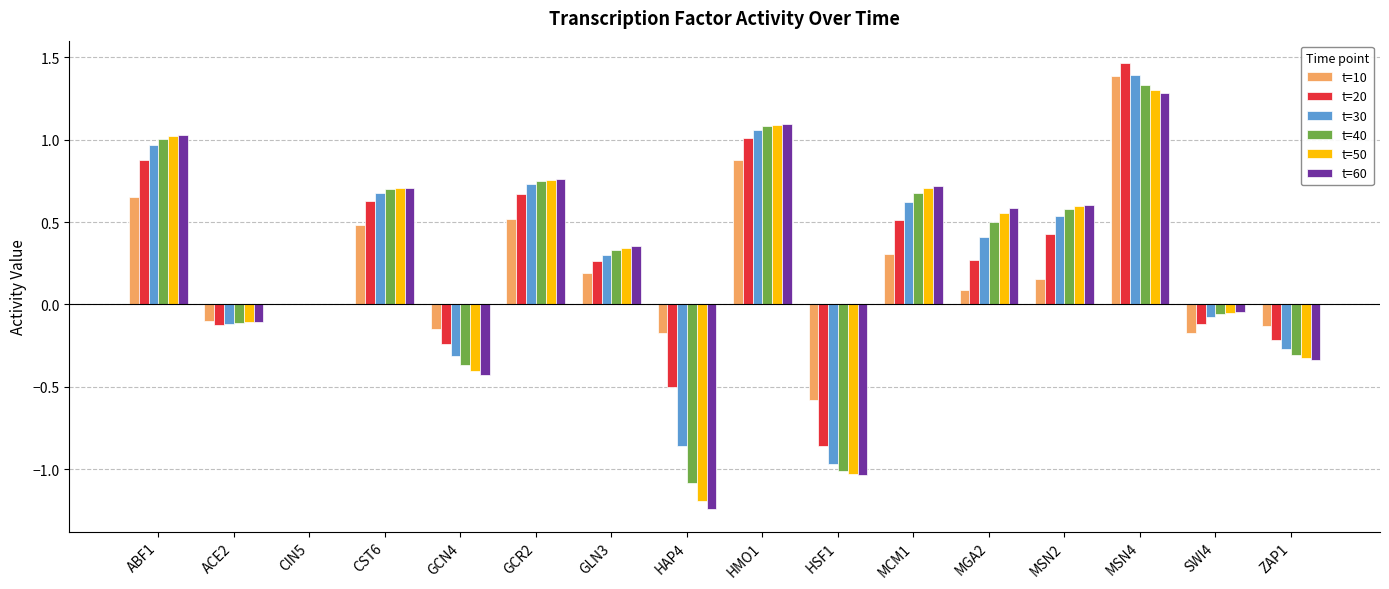

Between ACE2 and GCR2, which series saw the biggest shift?

t=60